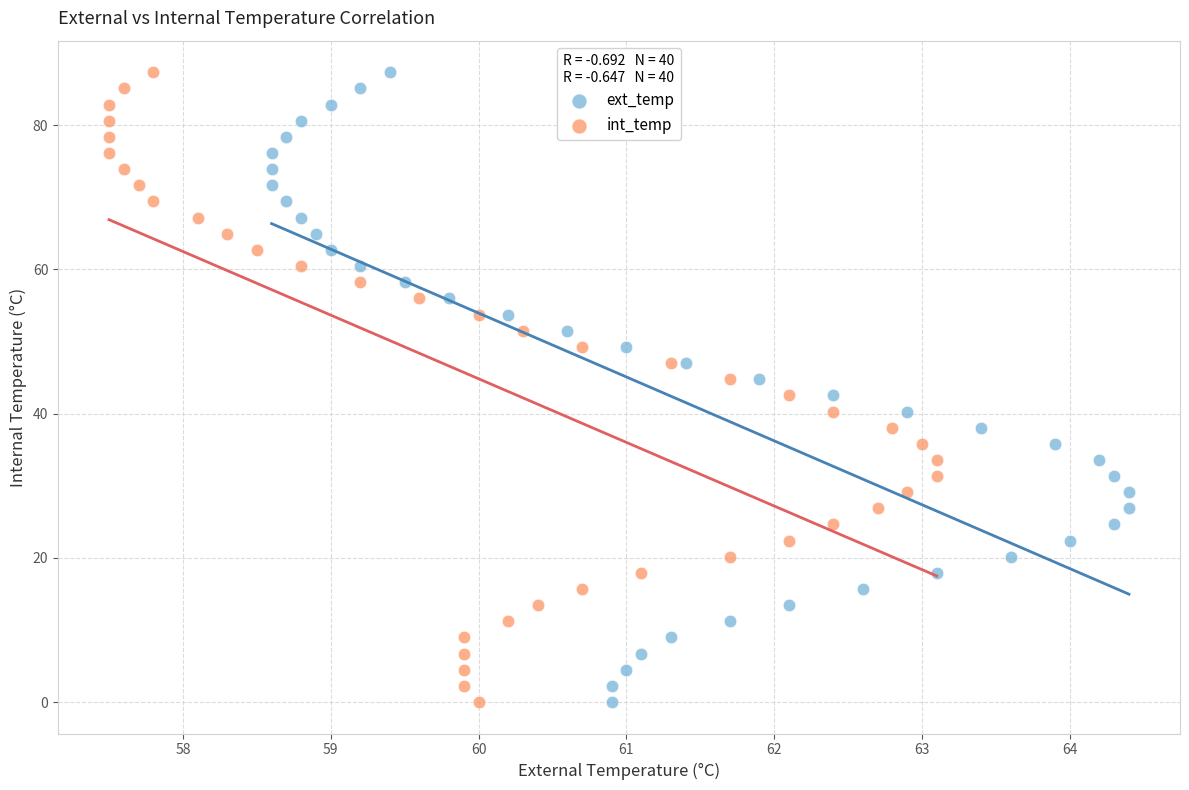

What are all the series names shown in the legend?

ext_temp, int_temp